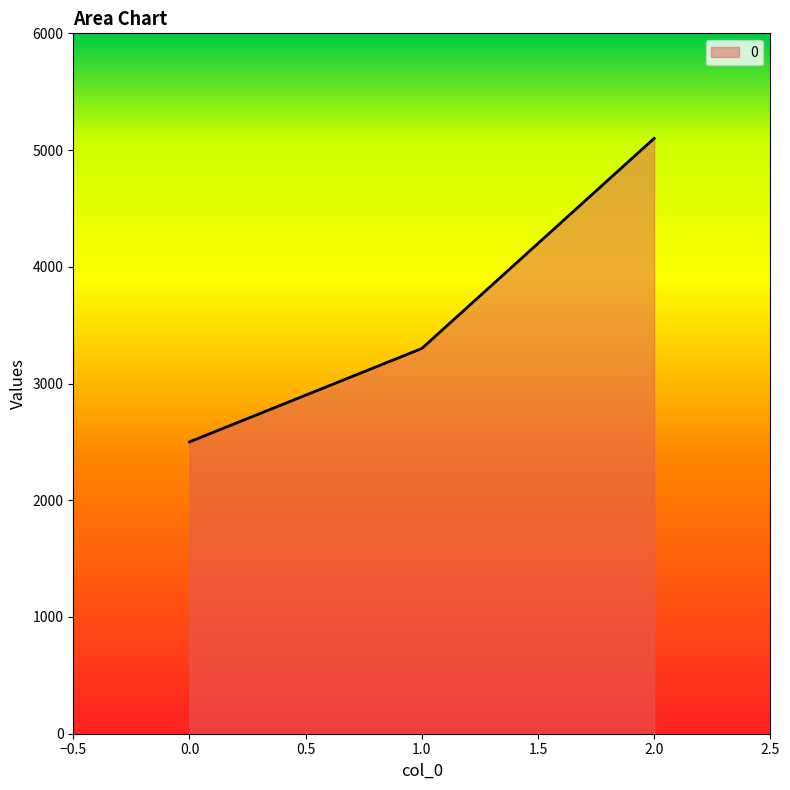

Rank the categories by value from lowest to highest.

0.0, 1.0, 2.0